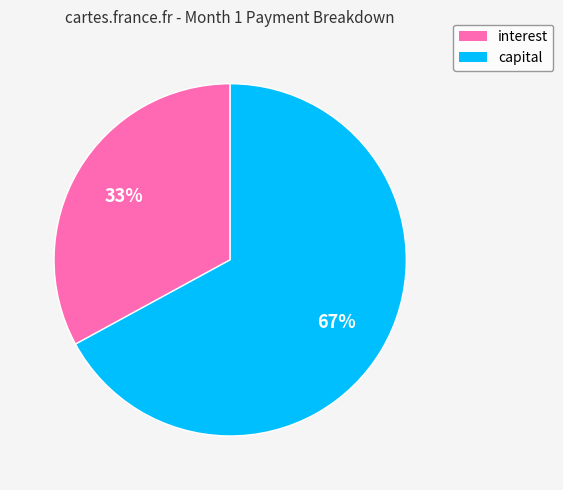

Do interest and capital together represent more than half of the pie?

Yes